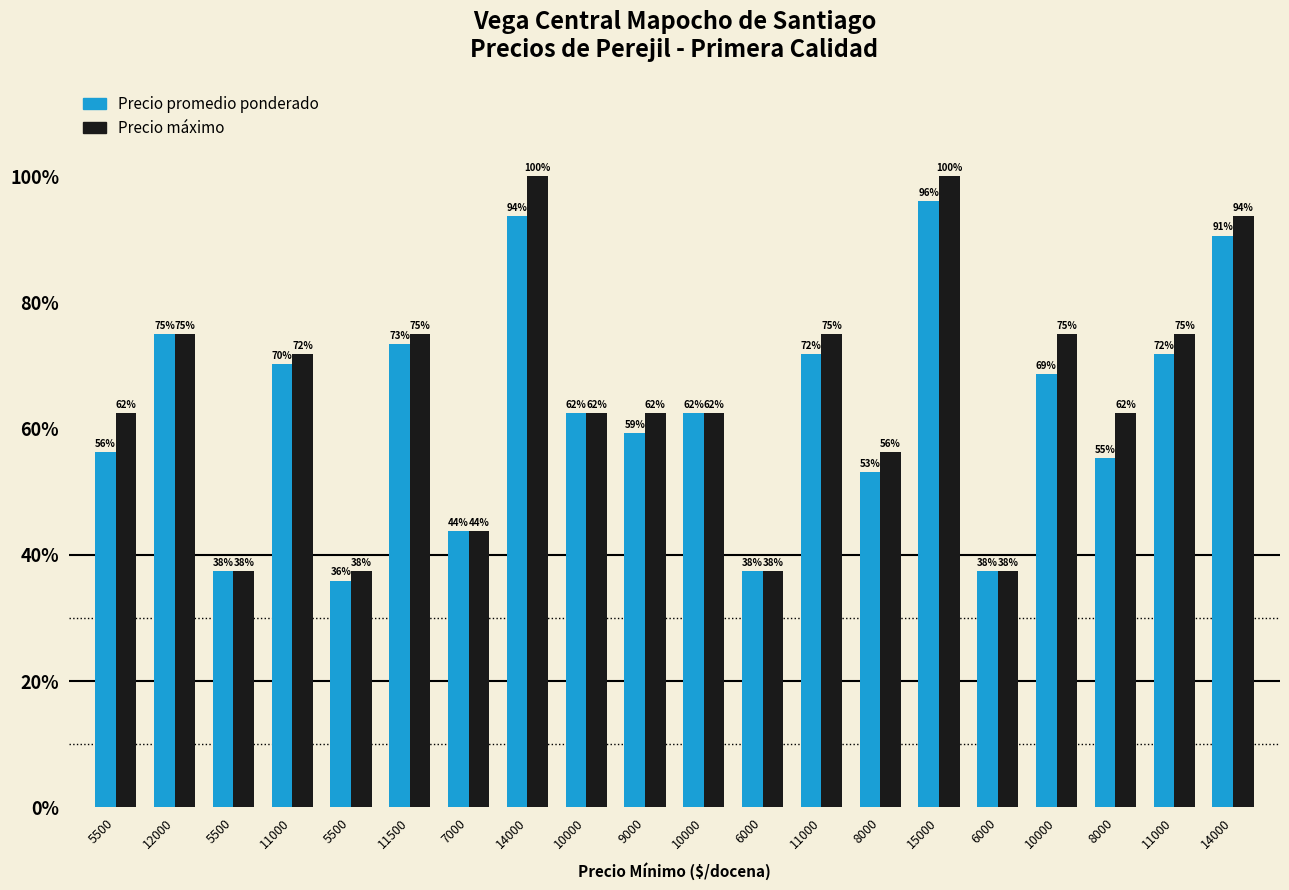

Read the Precio máximo value at 10000.

62.5